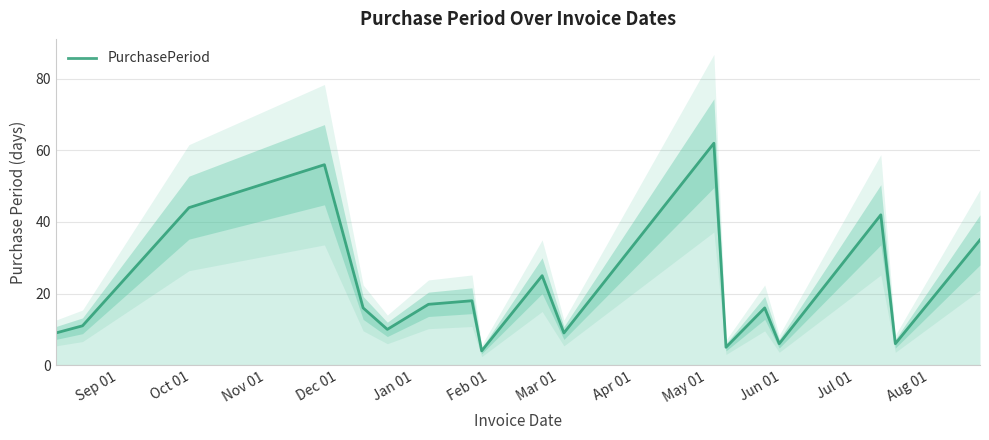

What is the highest value of the PurchasePeriod series?

62